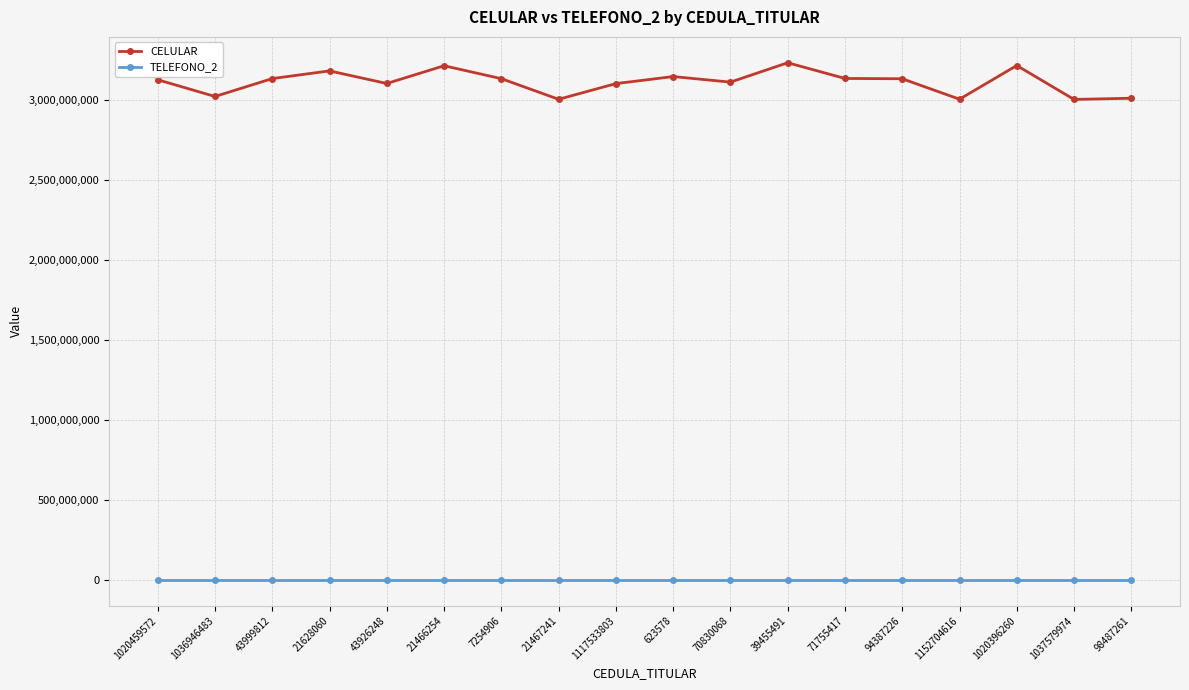

What position from the right is 21628060?

15